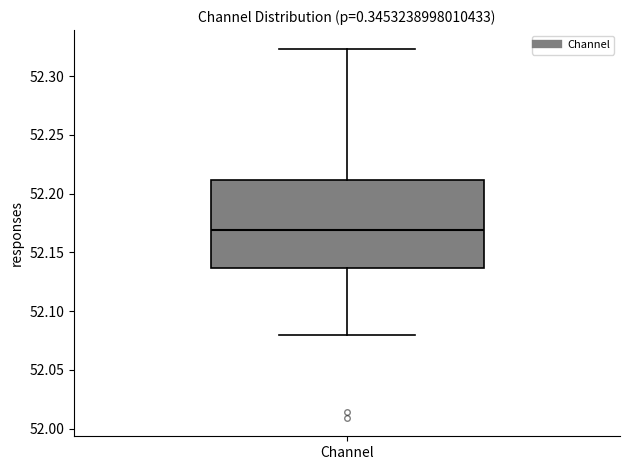

Transcribe this box plot: give where the median line is, the range the box spans, and where the two whiskers end, as read against the y-axis. The values are not printed on the chart, so give them approximately, as read against the axis.

median 52.170, box 52.135 to 52.210, whiskers 52.080 to 52.325